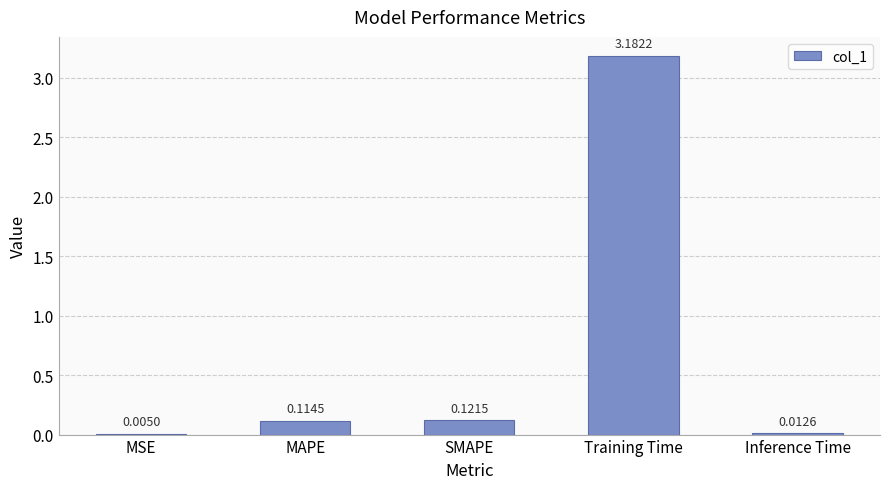

Between Inference Time and Training Time, which is larger?

Training Time